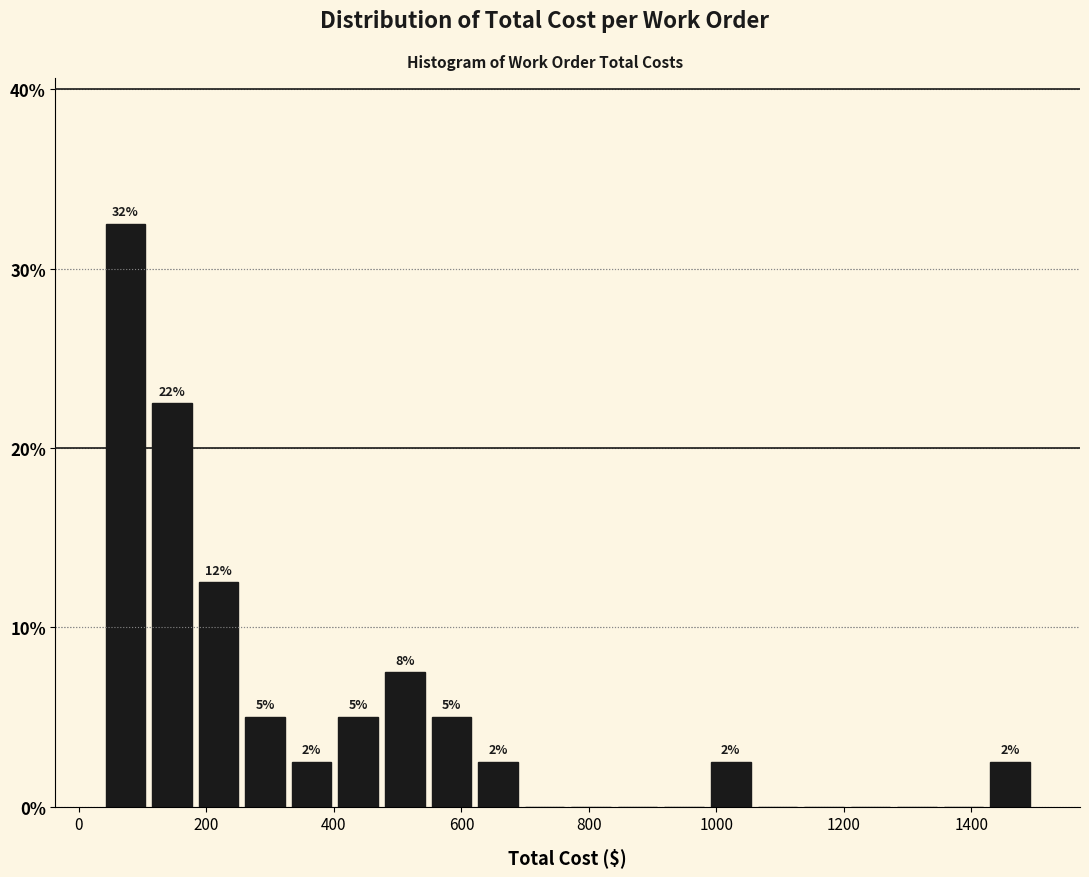

Around what value on the x-axis is the tallest bar? Give the approximate position of its centre, as read against the axis.

80